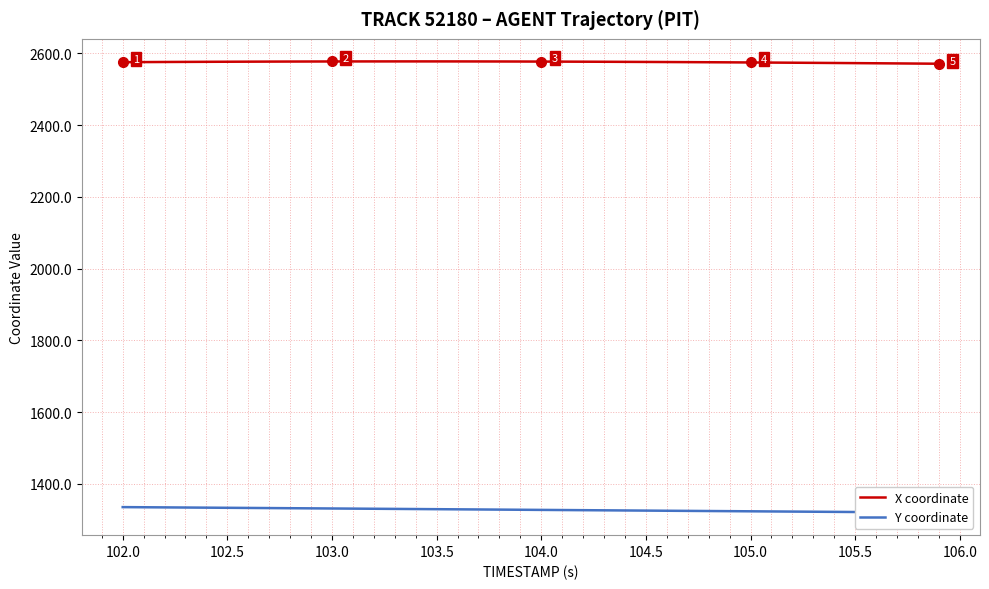

The X coordinate series shows 4579.3 at 104.0. True or false?

False